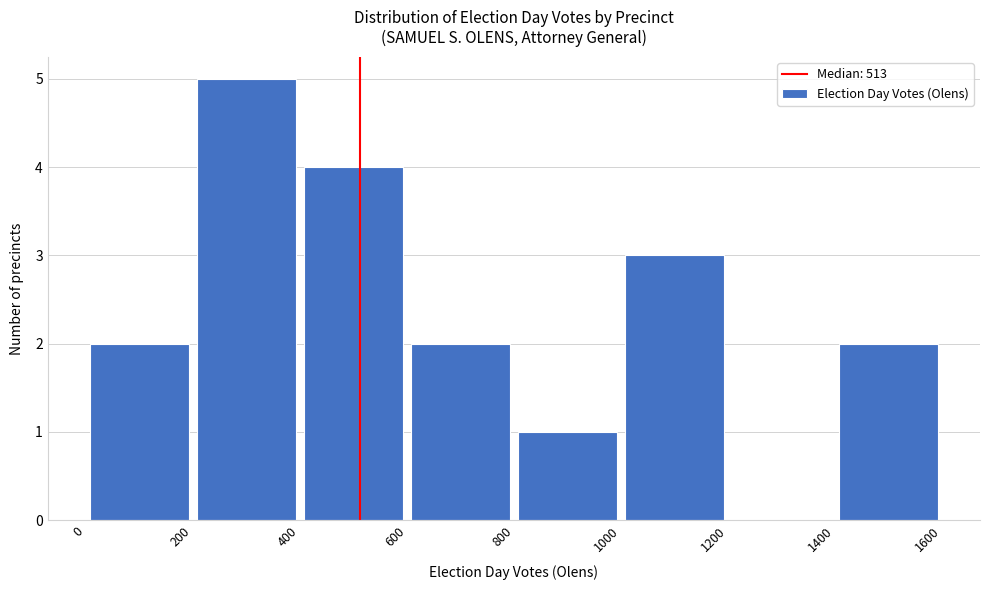

Reading left to right, list every bar in this chart as the range it spans on the x-axis followed by its height. The values are not printed on the chart, so give them approximately, as read against the axis.

0 to 200: 2
200 to 400: 5
400 to 600: 4
600 to 800: 2
800 to 1000: 1
1000 to 1200: 3
1200 to 1400: 0
1400 to 1600: 2